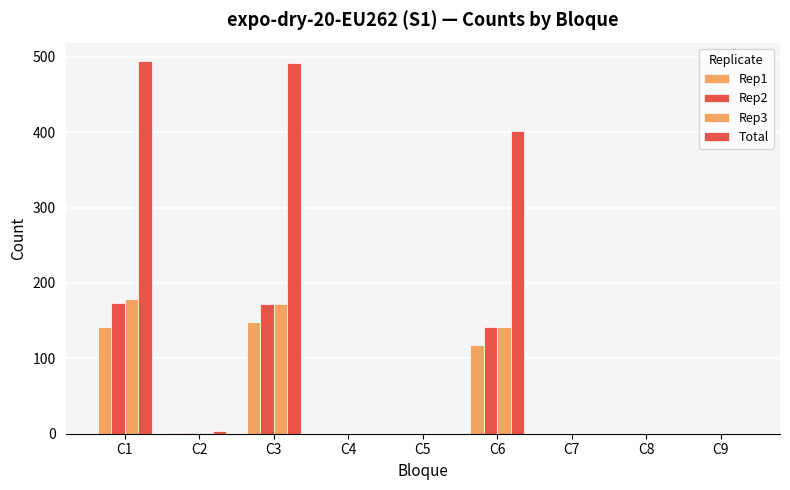

What is the sum of all Rep1 values?

409